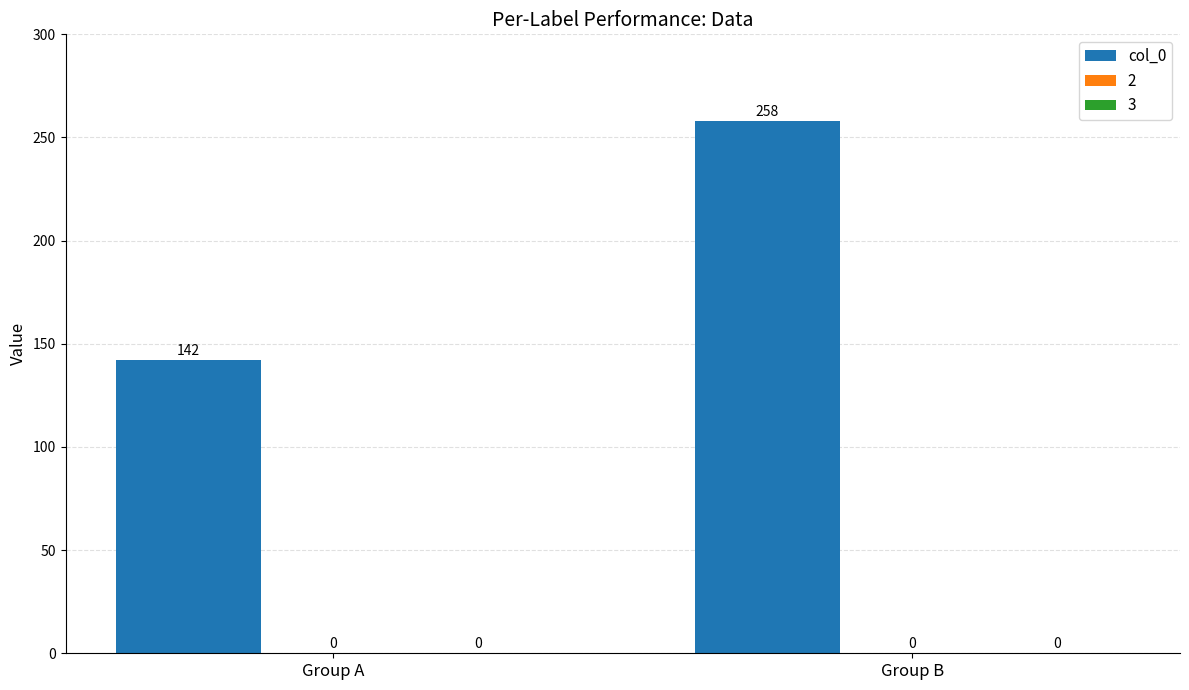

Are the bars horizontal?

No